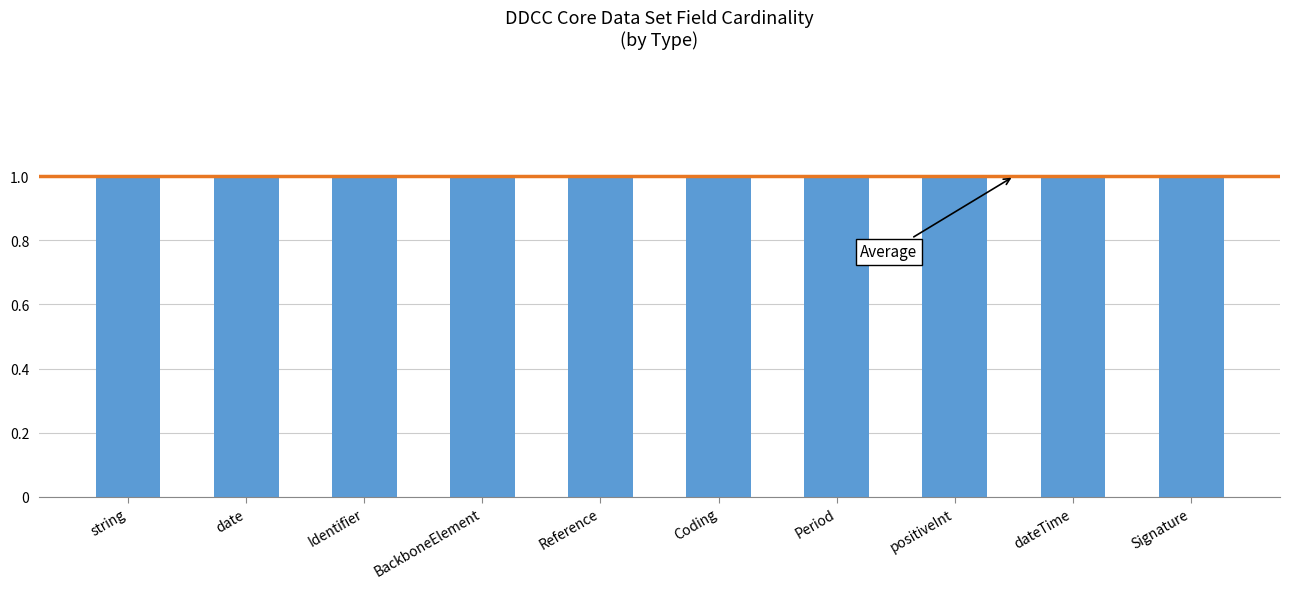

The Min series shows 0 at Reference. True or false?

False